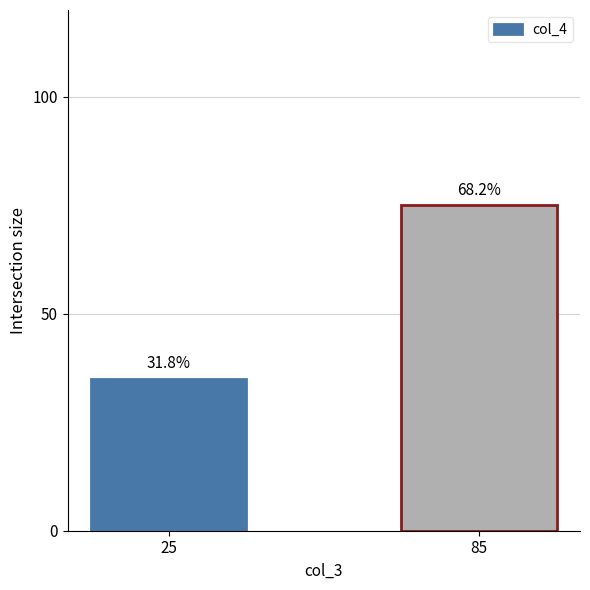

What is the sum of the values at 25 and 85?

110